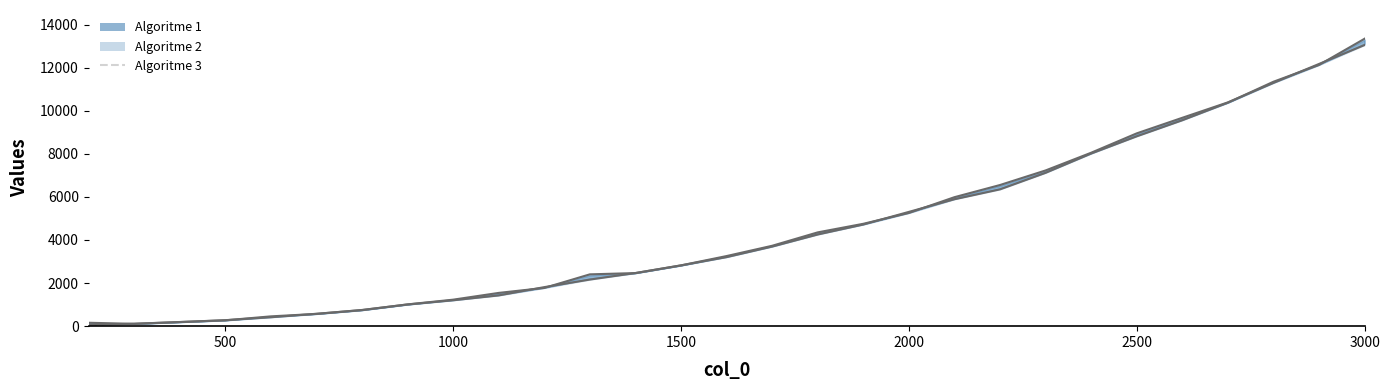

What is the difference between the maximum and second lowest values in the Algoritme 1 line series?

12891